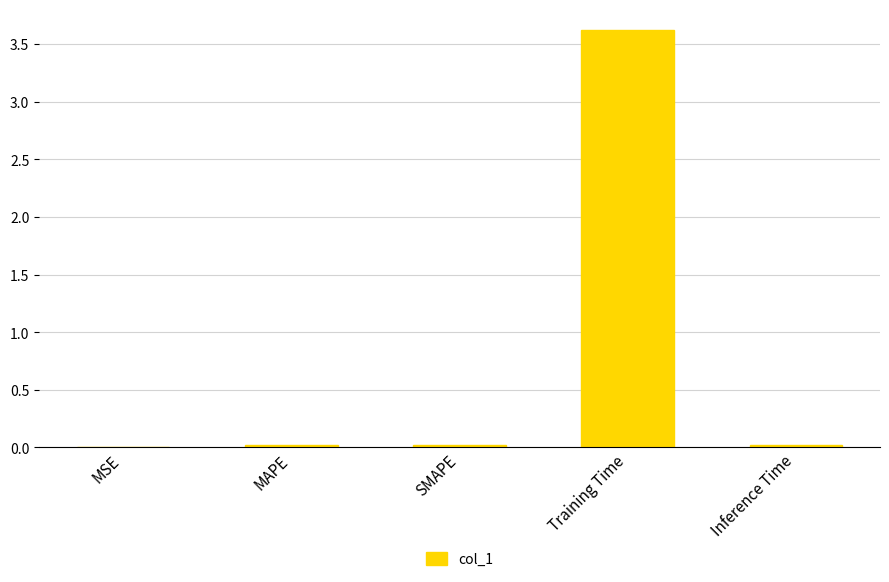

What value does the data have at Training Time?

3.6